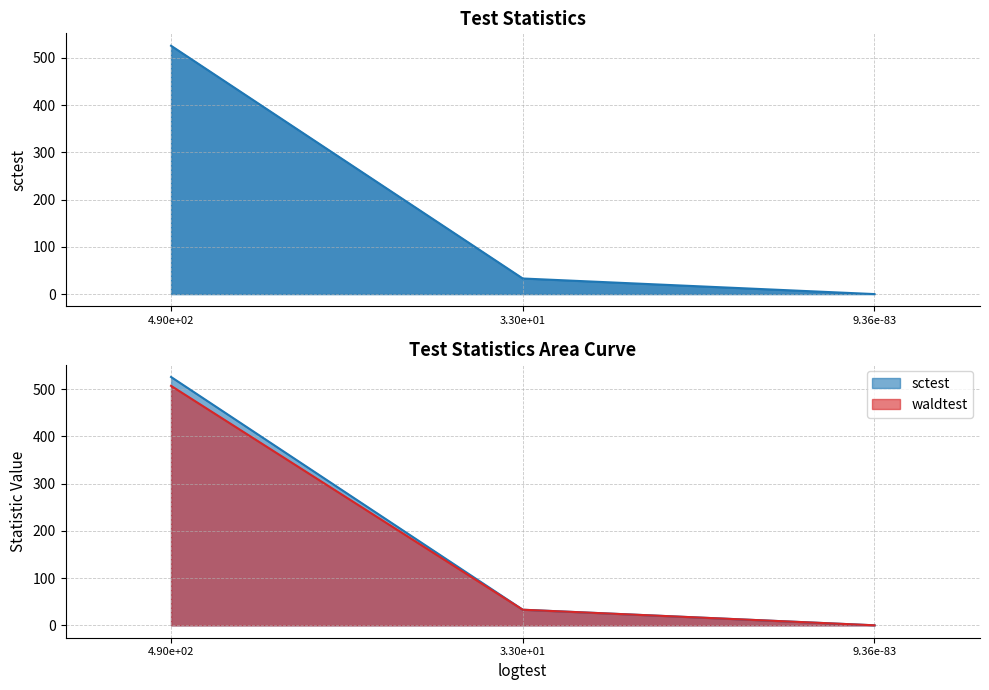

Is the value of sctest at 9.36e-83 greater than the value of waldtest at 3.30e+01?

No